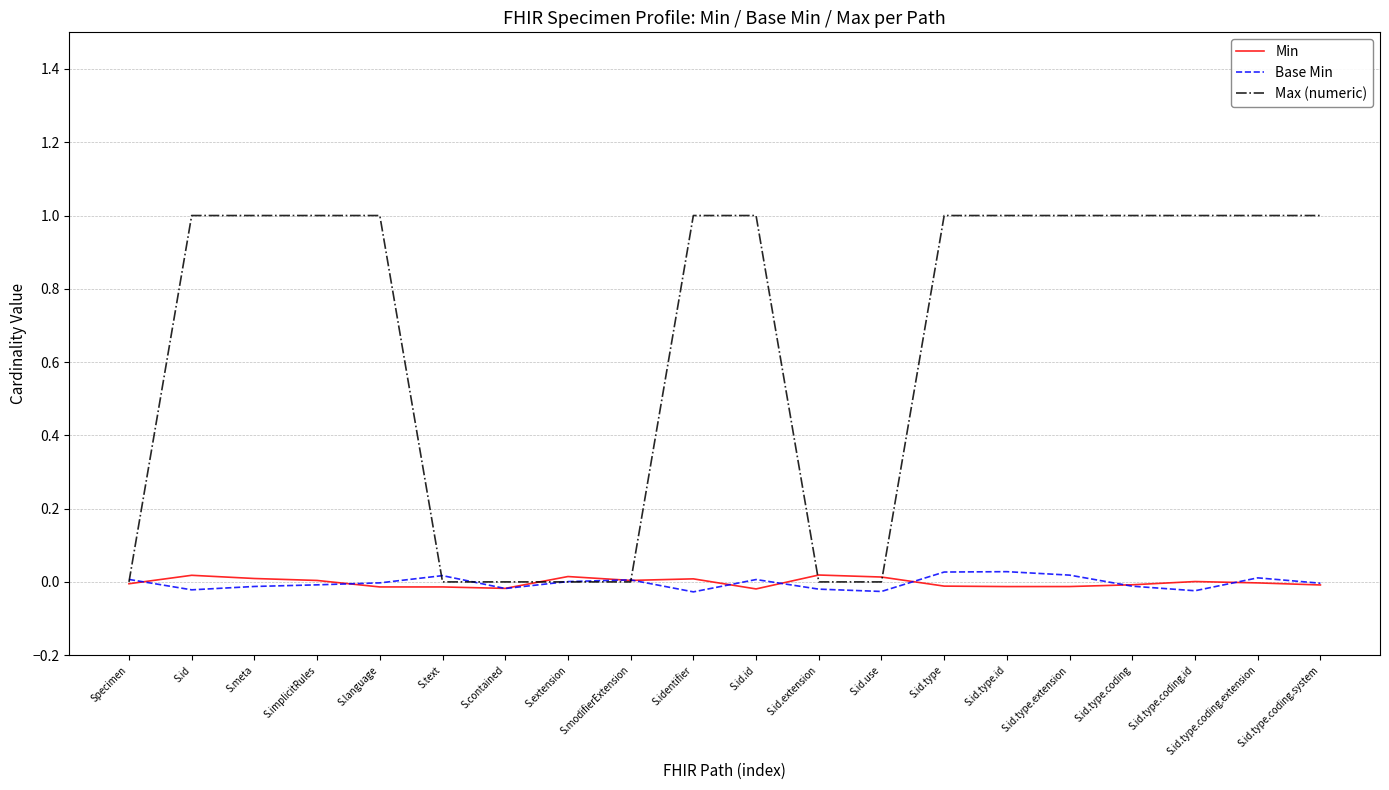

True or false: Base Min has more than 0 points higher than both neighbors.

True